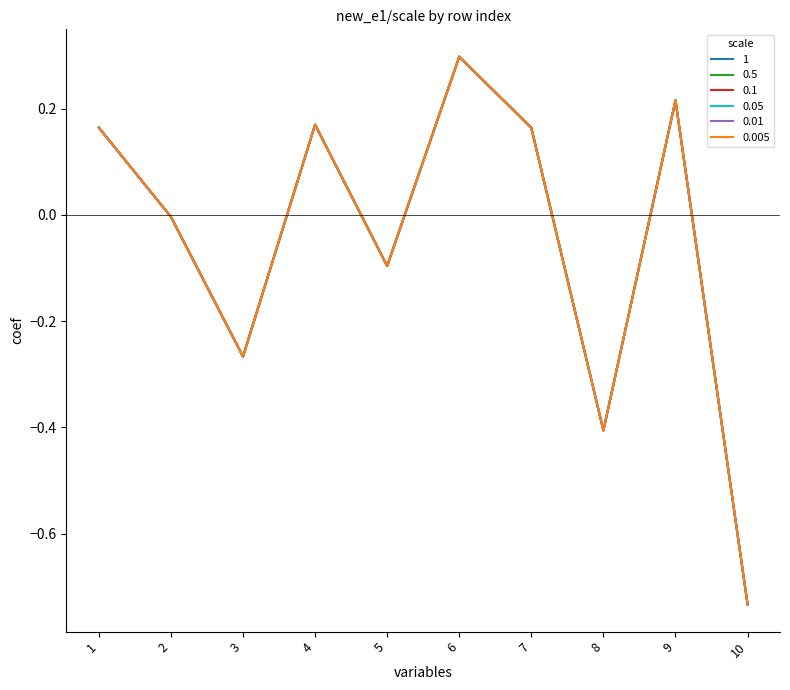

The value of 0.1 at 3 is -0.3. True or false?

True